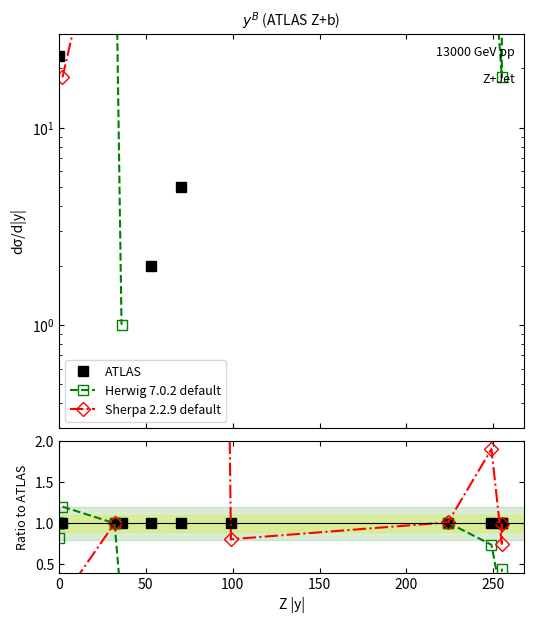

True or false: Sherpa 2.2.9 default has more than 1 interior local peaks.

False